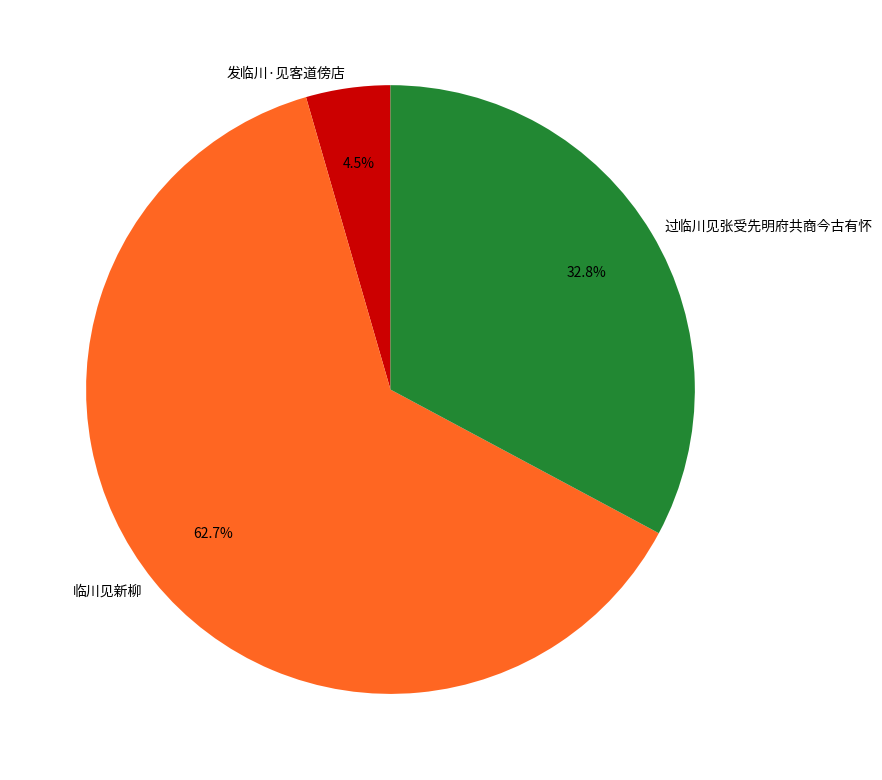

How much of the chart is everything except 发临川·见客道傍店?

95.5%